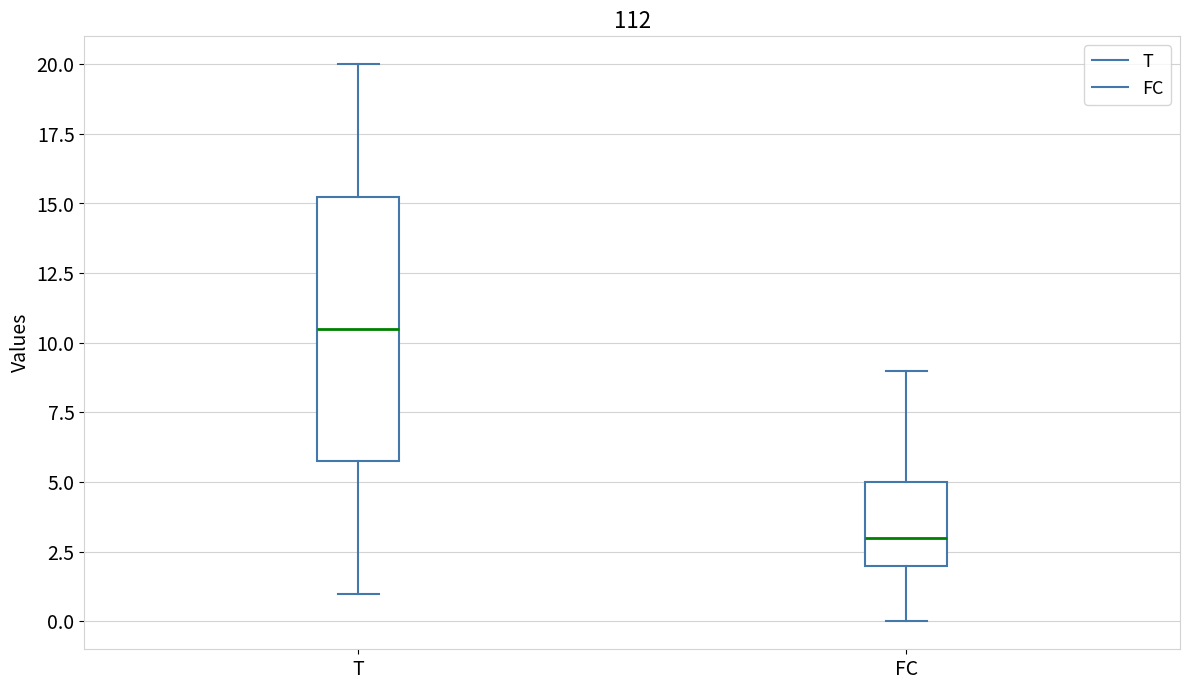

Which box has the highest median line?

T